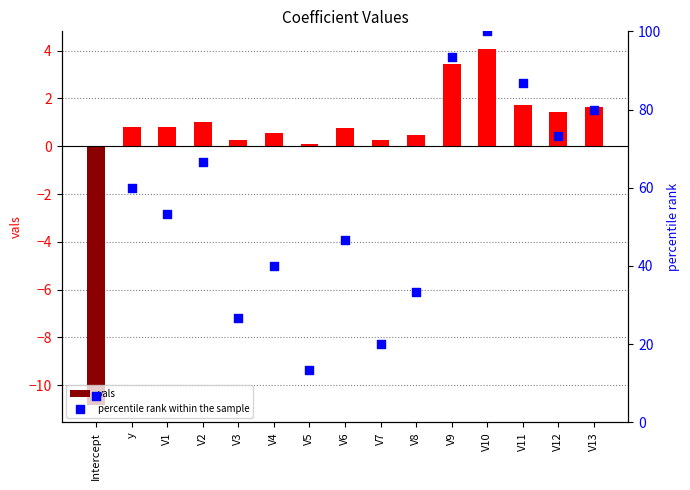

Which series has the largest total across all categories?

percentile rank within the sample